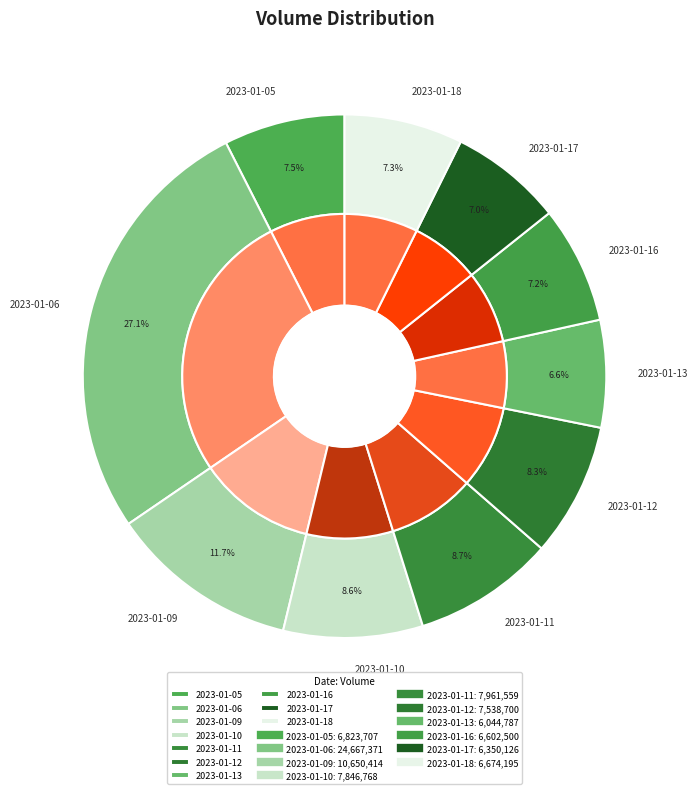

The 2023-01-11 slice represents 4% of the pie. True or false?

False